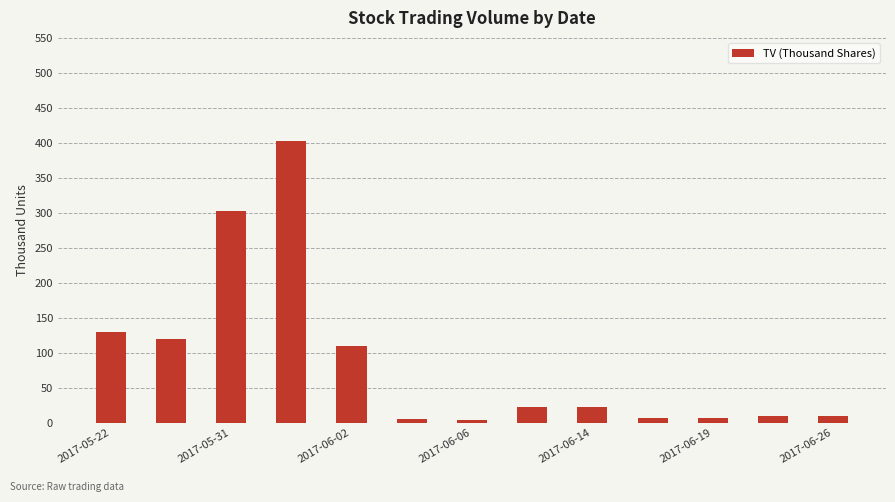

What is the maximum value shown in the chart?

403